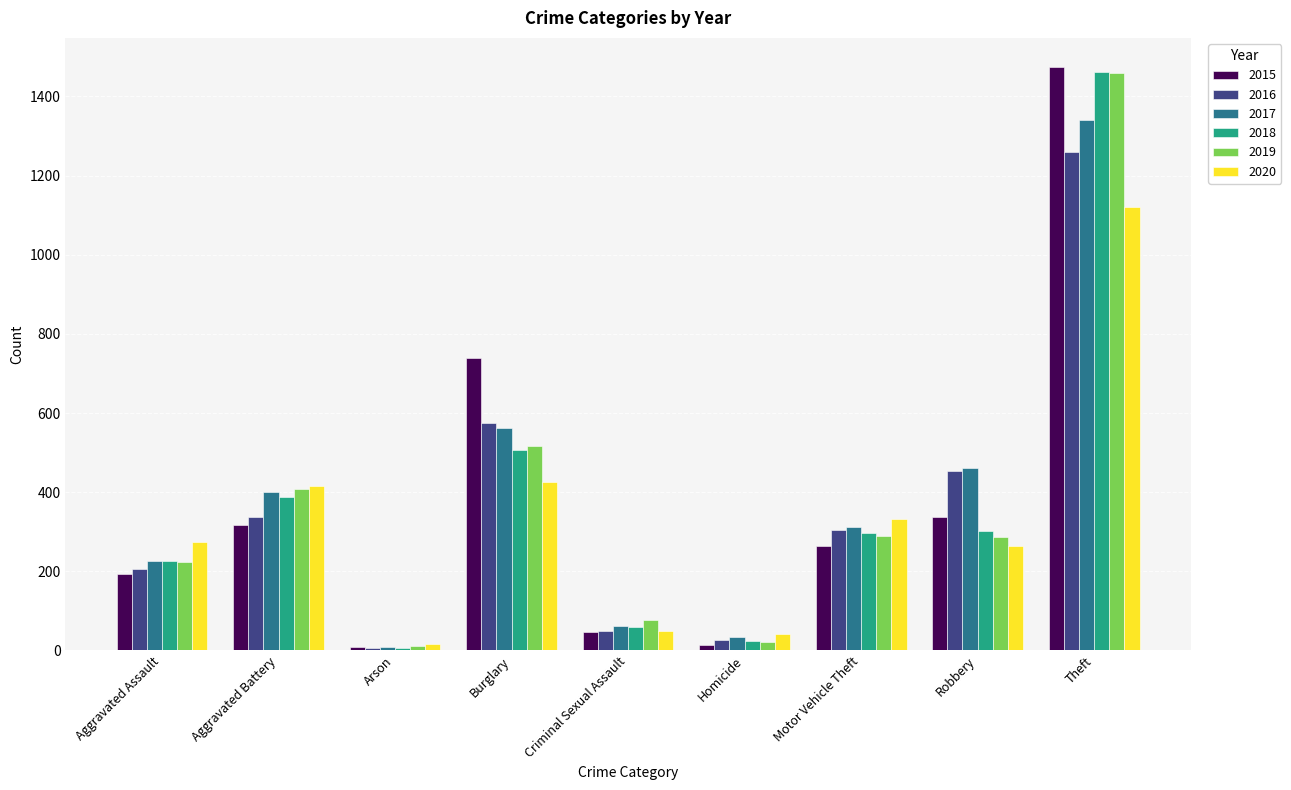

What is the spread (max minus min) of values at Homicide?

26